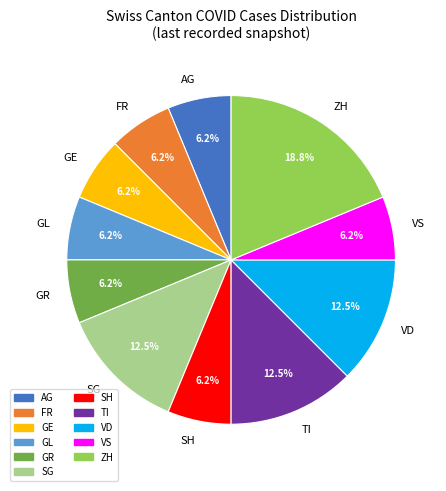

Does any single category account for the majority?

No